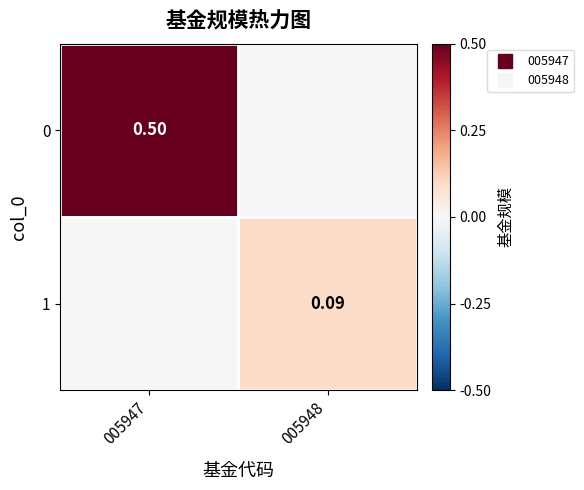

How many data points in 0 are less than 1?

1